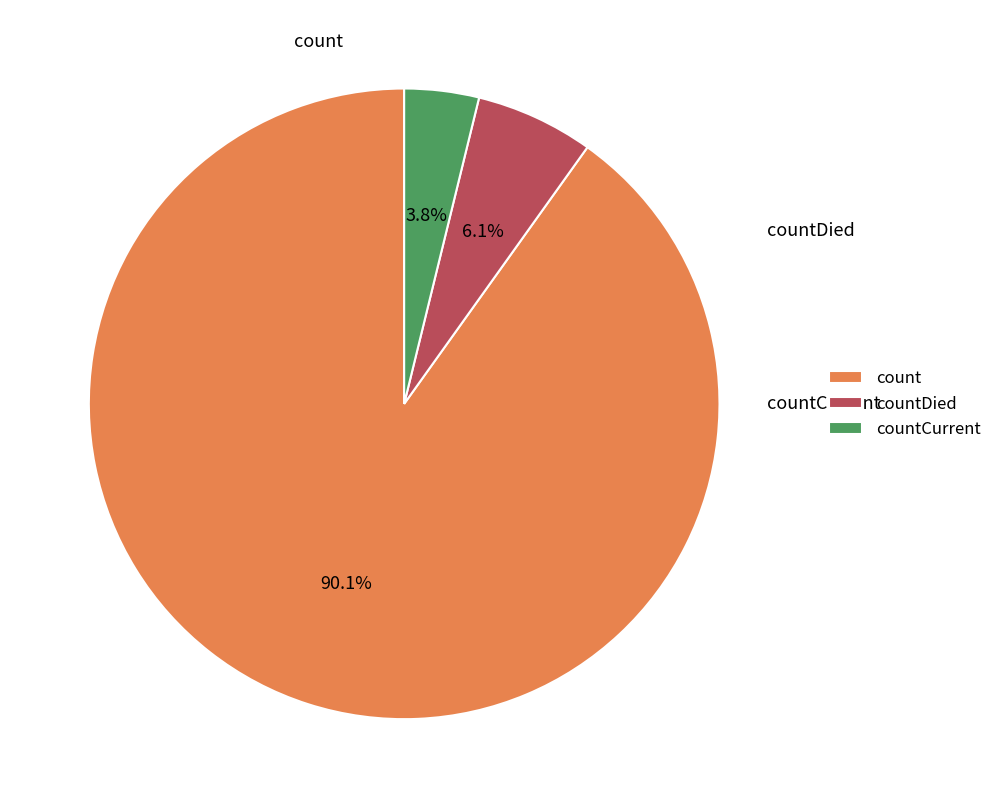

Which slice is the largest?

count